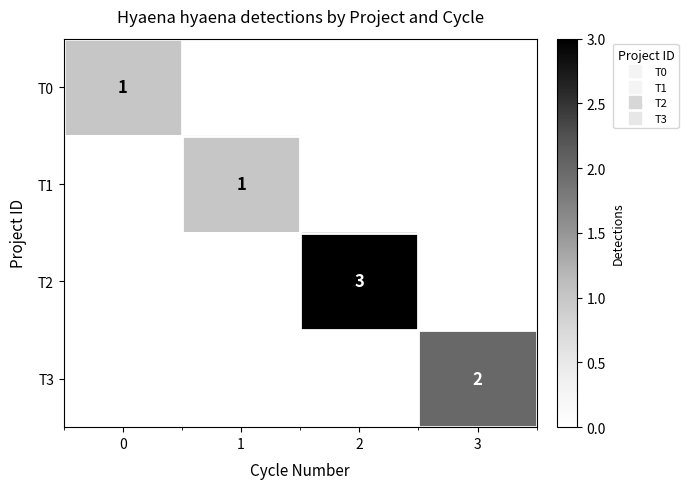

What is the difference between the maximum and minimum values in the row_2 series?

3